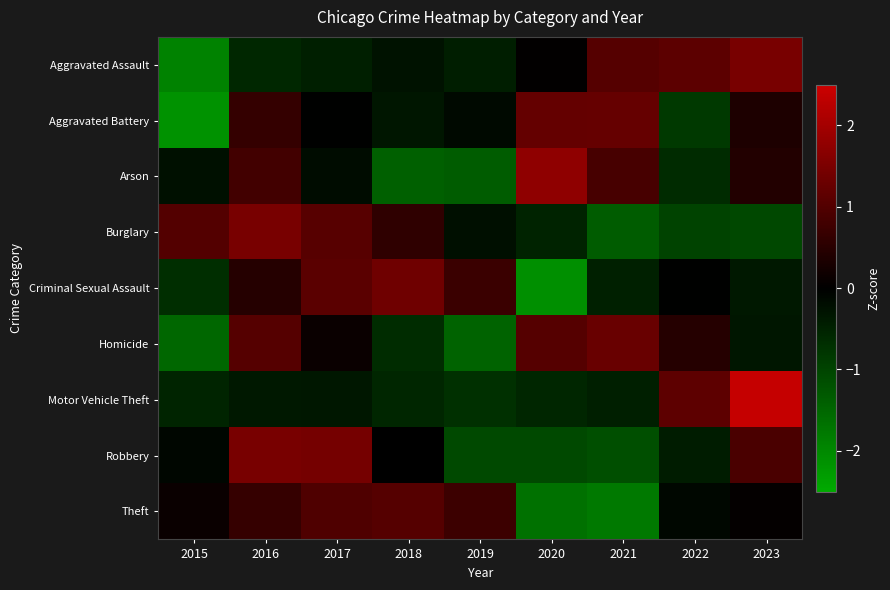

Reading right to left, list all the values displayed in this chart.

Aggravated Assault: 2023=1.5	2022=1.1	2021=1.1	2020=0.0	2019=-0.4	2018=-0.3	2017=-0.5	2016=-0.6	2015=-1.9
Aggravated Battery: 2023=0.4	2022=-0.8	2021=1.2	2020=1.2	2019=-0.1	2018=-0.3	2017=-0.0	2016=0.6	2015=-2.1
Arson: 2023=0.4	2022=-0.6	2021=0.9	2020=1.8	2019=-1.4	2018=-1.4	2017=-0.2	2016=0.8	2015=-0.2
Burglary: 2023=-1.1	2022=-1.0	2021=-1.4	2020=-0.5	2019=-0.2	2018=0.6	2017=1.1	2016=1.5	2015=1.0
Criminal Sexual Assault: 2023=-0.4	2022=-0.0	2021=-0.5	2020=-2.1	2019=0.7	2018=1.4	2017=1.1	2016=0.5	2015=-0.7
Homicide: 2023=-0.3	2022=0.5	2021=1.3	2020=1.1	2019=-1.5	2018=-0.7	2017=0.1	2016=1.0	2015=-1.5
Motor Vehicle Theft: 2023=2.4	2022=1.1	2021=-0.5	2020=-0.6	2019=-0.7	2018=-0.6	2017=-0.3	2016=-0.4	2015=-0.5
Robbery: 2023=0.9	2022=-0.4	2021=-1.2	2020=-1.1	2019=-1.1	2018=0.0	2017=1.4	2016=1.5	2015=-0.1
Theft: 2023=0.1	2022=-0.1	2021=-1.8	2020=-1.7	2019=0.7	2018=1.0	2017=1.0	2016=0.7	2015=0.1